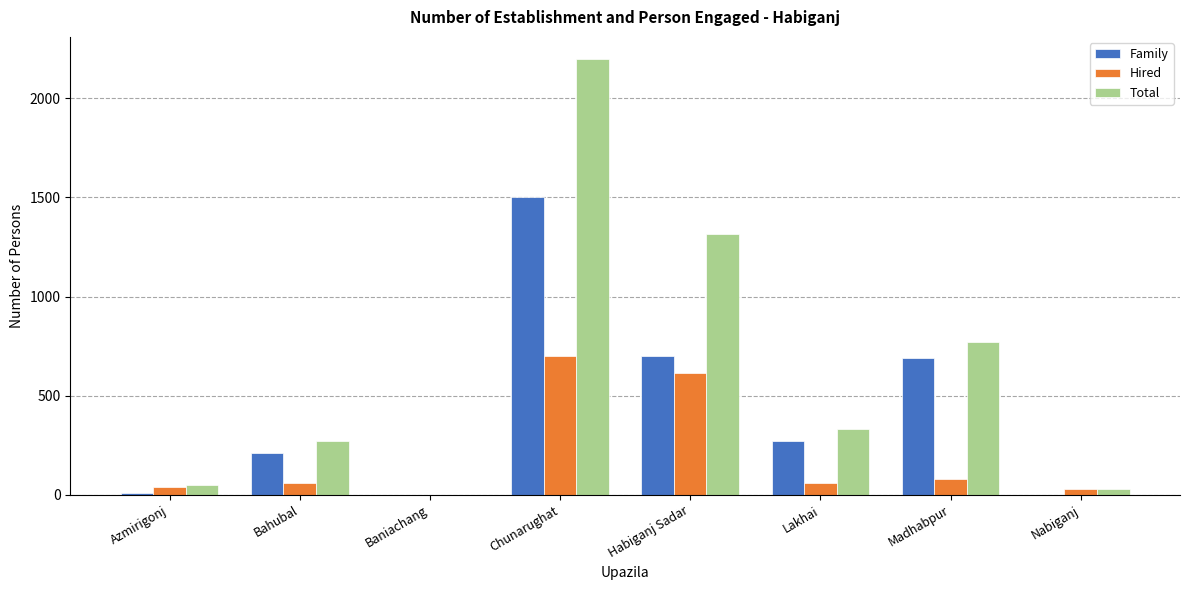

At which category is the sum across all series the highest?

Chunarughat